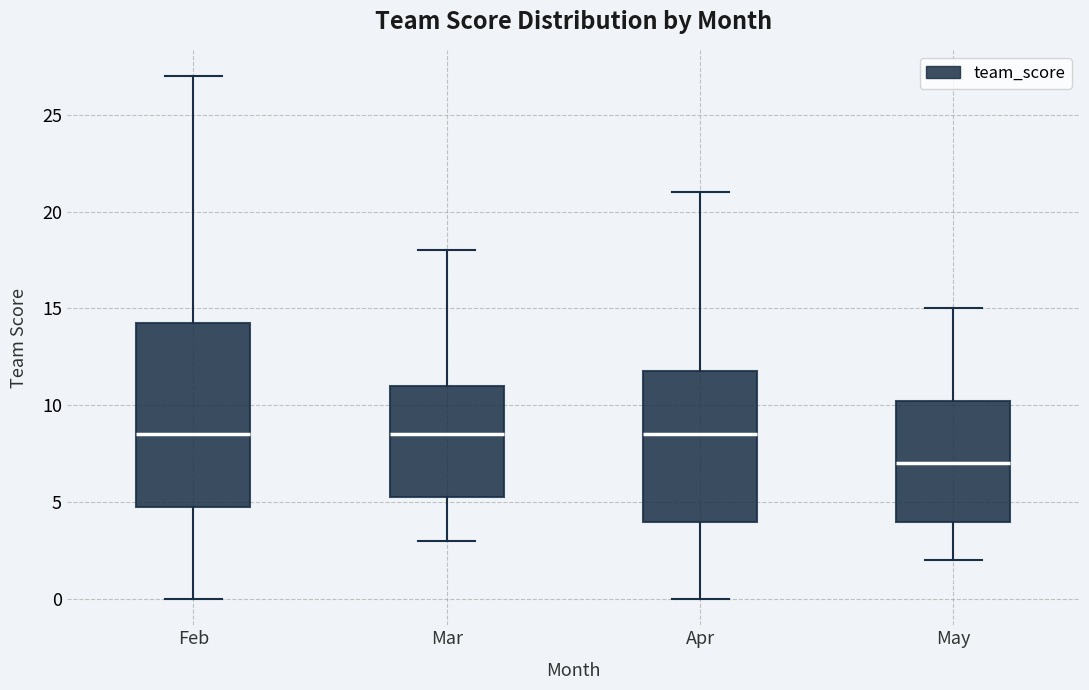

Reading left to right, read every box against the y-axis: the position of its median line, the range the box covers, and the ends of its whiskers. The values are not printed on the chart, so give them approximately, as read against the axis.

Feb: median 8.5, box 5.0 to 14.5, whiskers 0.0 to 27.0
Mar: median 8.5, box 5.5 to 11.0, whiskers 3.0 to 18.0
Apr: median 8.5, box 4.0 to 12.0, whiskers 0.0 to 21.0
May: median 7.0, box 4.0 to 10.5, whiskers 2.0 to 15.0